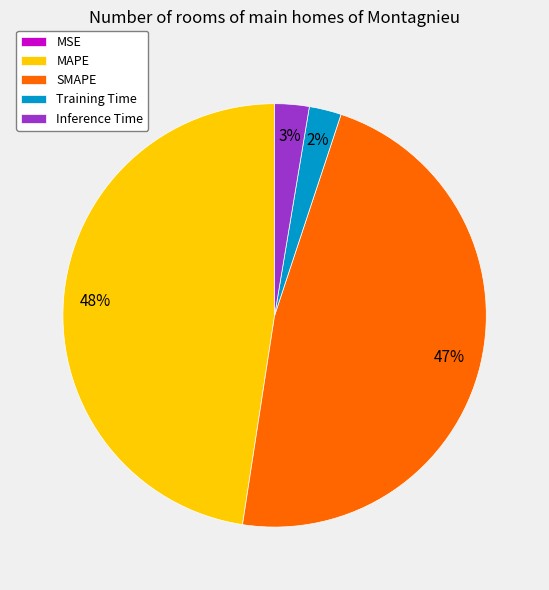

Is there a majority slice in this chart?

No